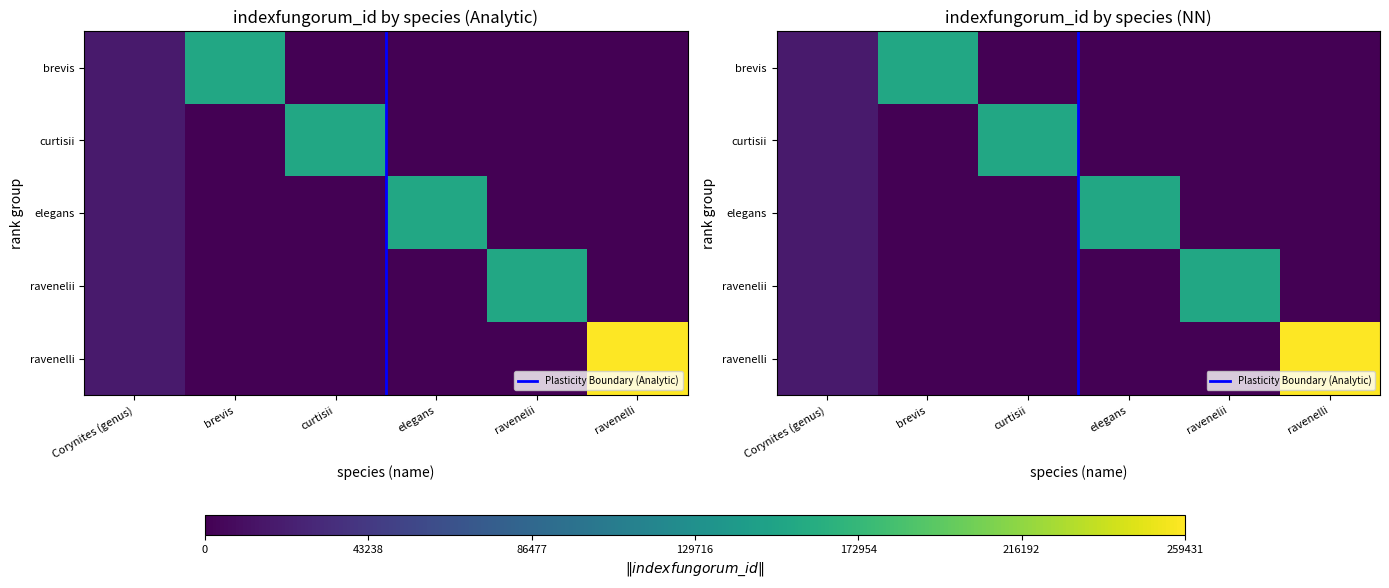

What is the total value across all series at elegans?

155659